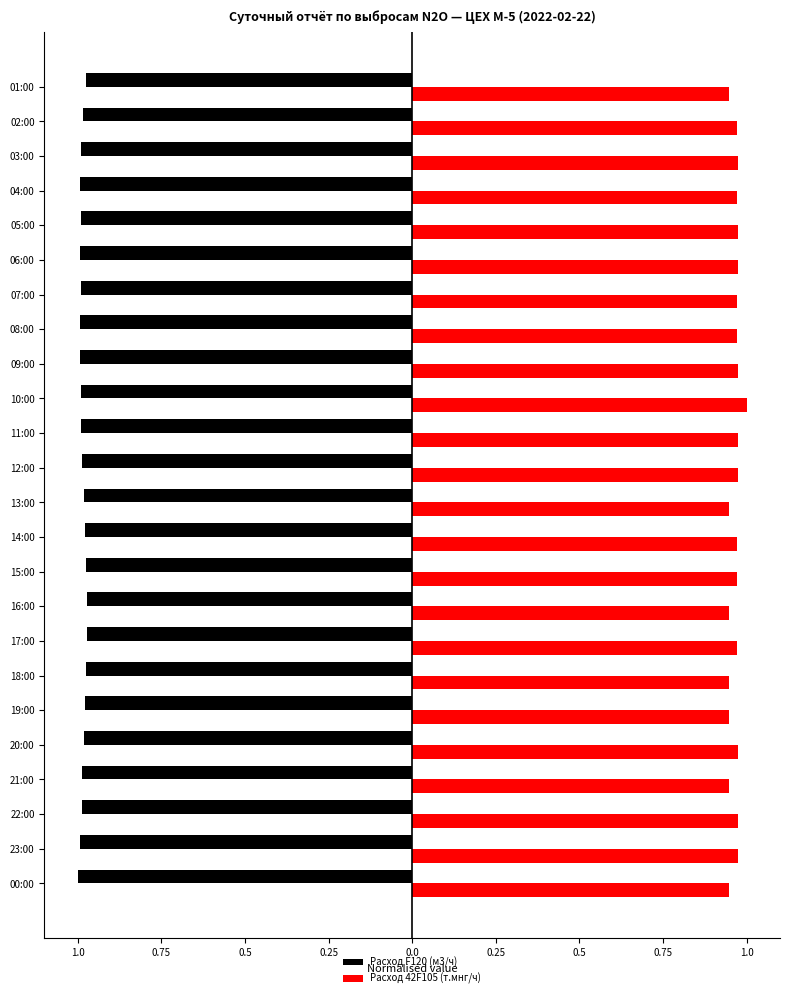

What are all the series names shown in the legend?

Расход F120 (м3/ч), Расход 42F105 (т.мнг/ч)